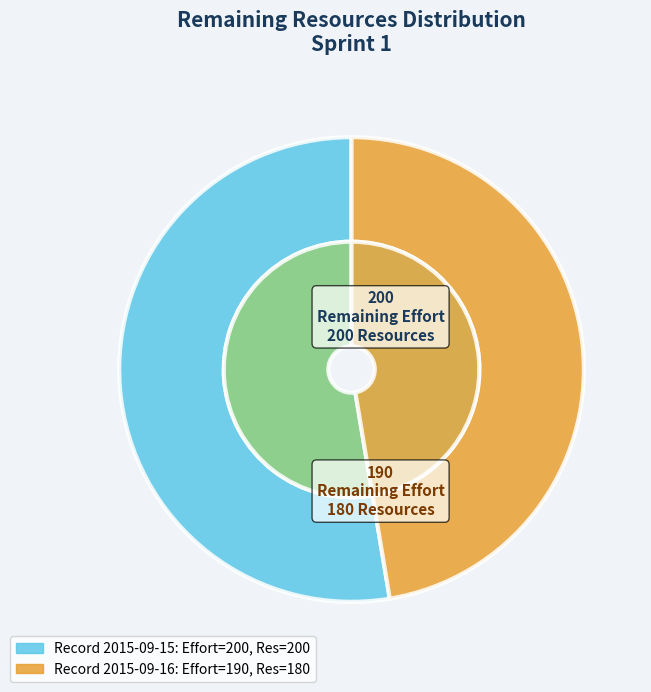

Is there a majority slice in this chart?

Yes